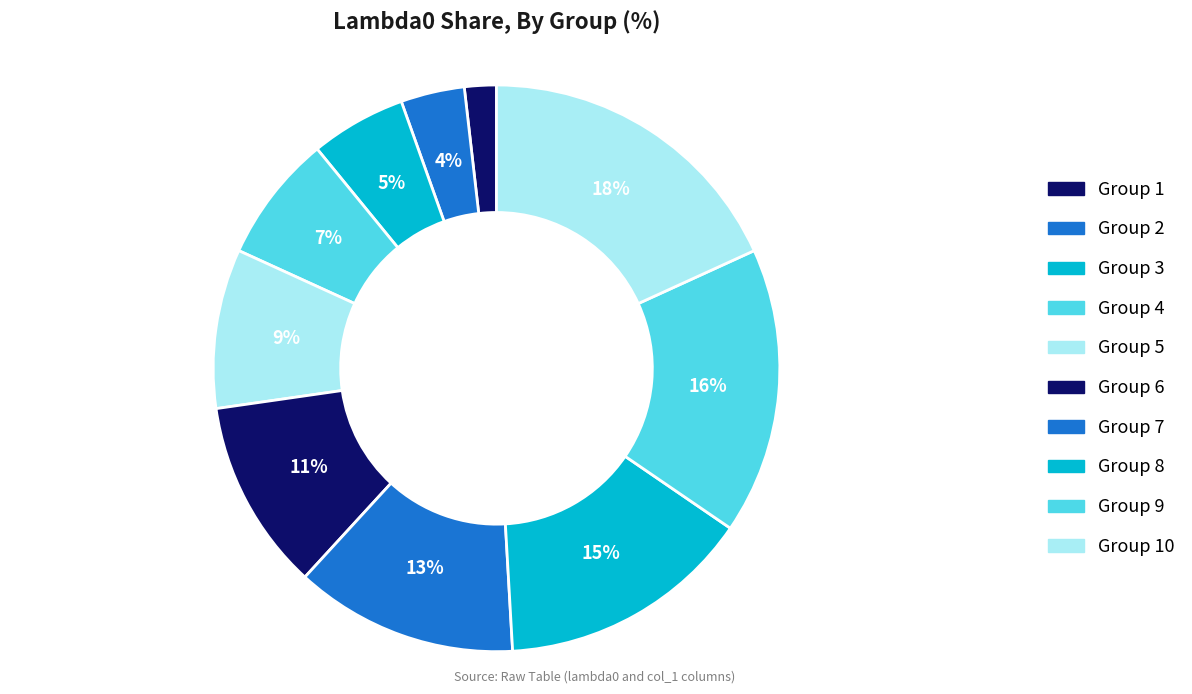

How many segments does this pie chart have?

10